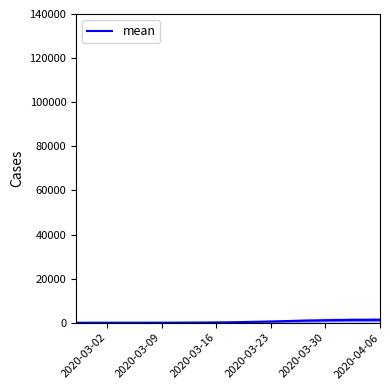

Which category has the lowest value across all series?

2020-03-02